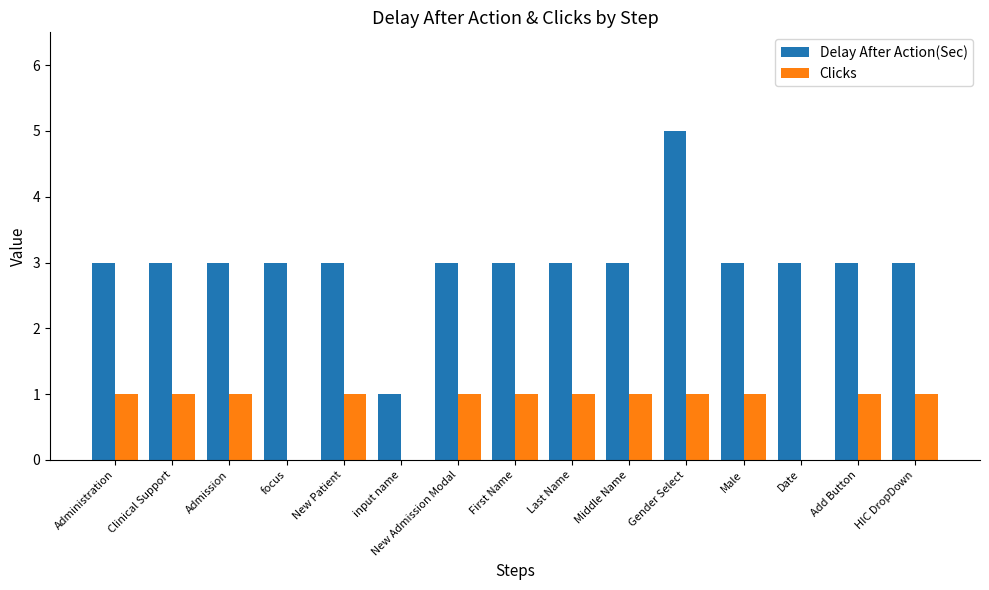

How many Delay After Action(Sec) values are between 3 and 4?

13